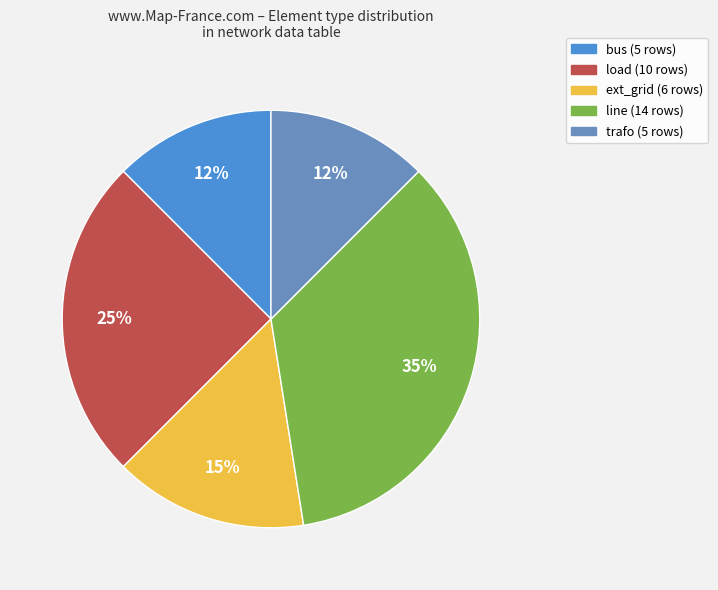

True or false: ext_grid accounts for 25% of the total.

False